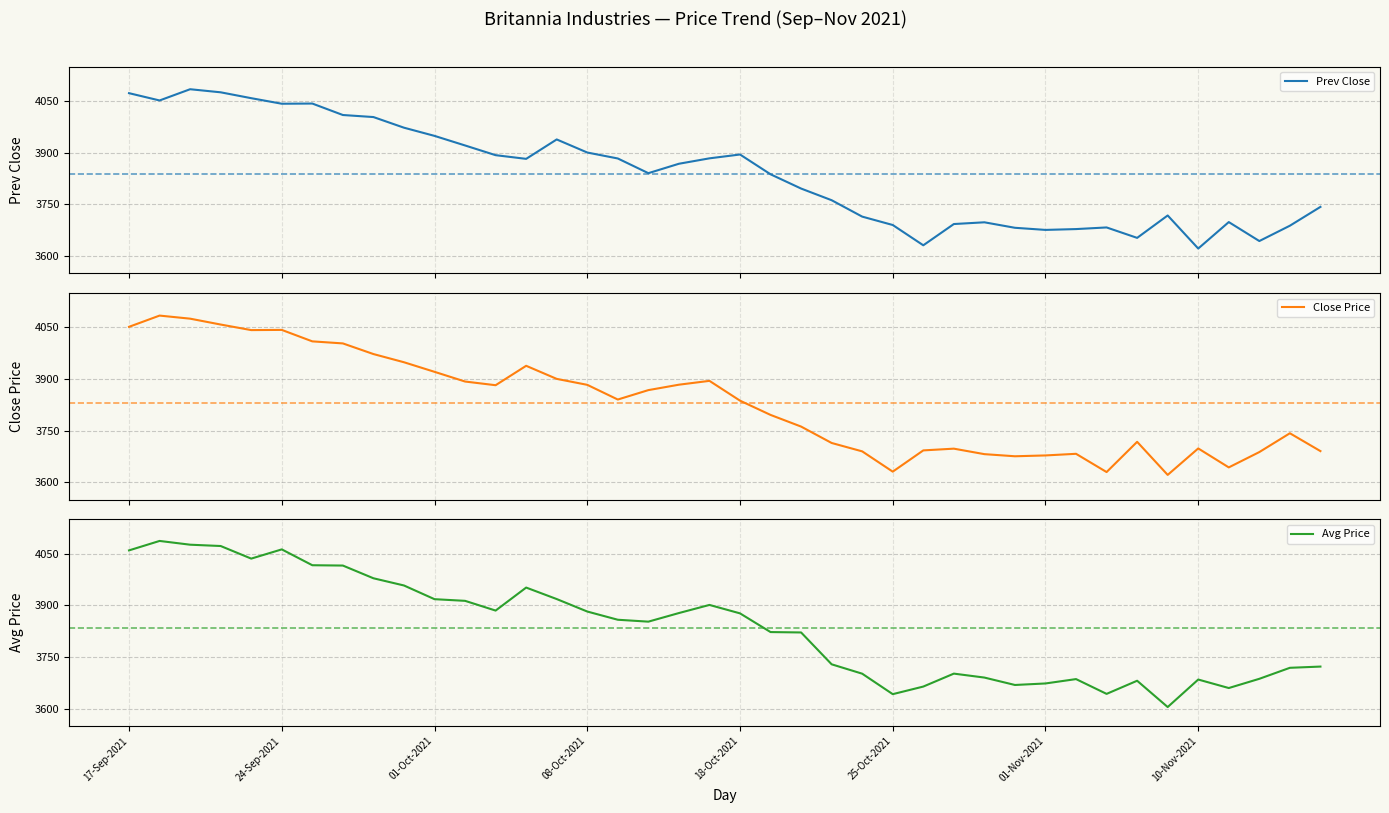

The value of Avg Price at 10-Nov-2021 is 3684.7. True or false?

True